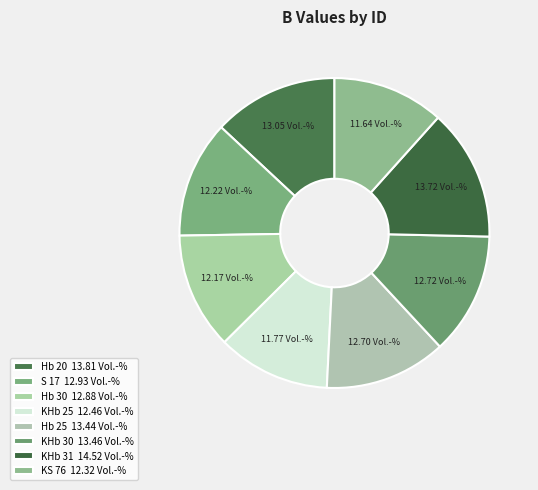

Is it true that Hb 30 is 12% of the pie?

True